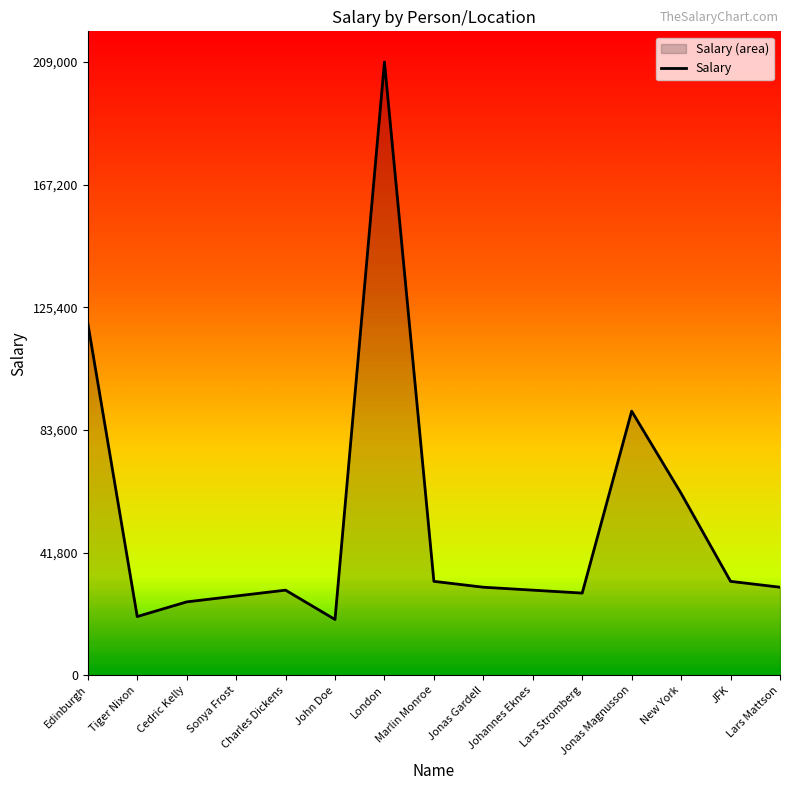

What is the difference between the maximum and minimum values?

190000